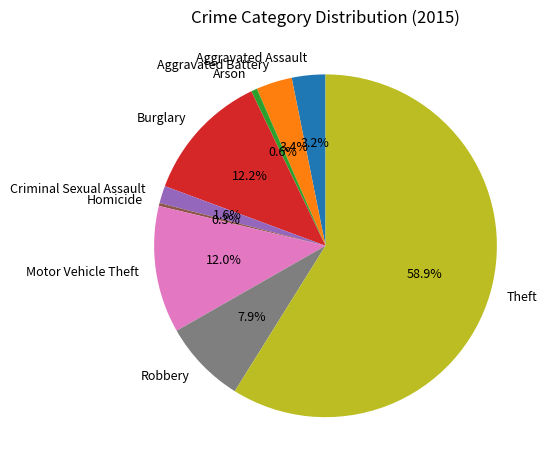

Between Homicide and Aggravated Assault, which is larger?

Aggravated Assault